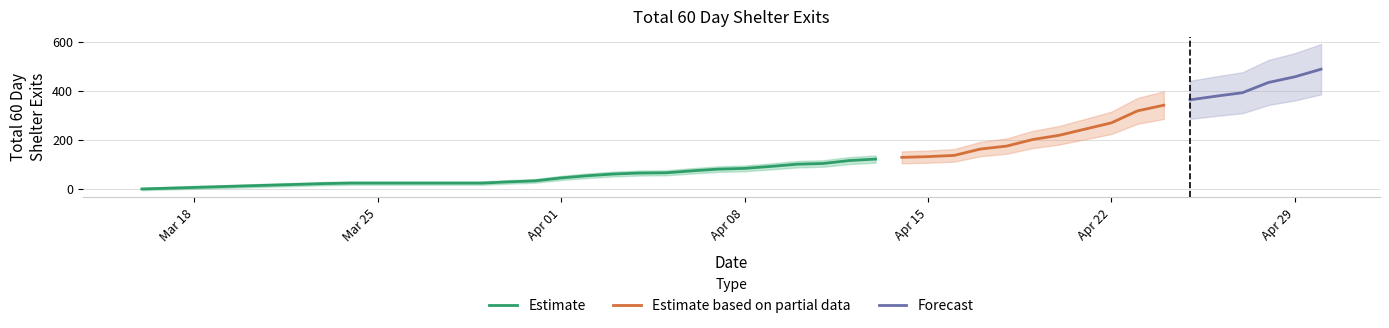

What is the maximum value shown in the chart?

489